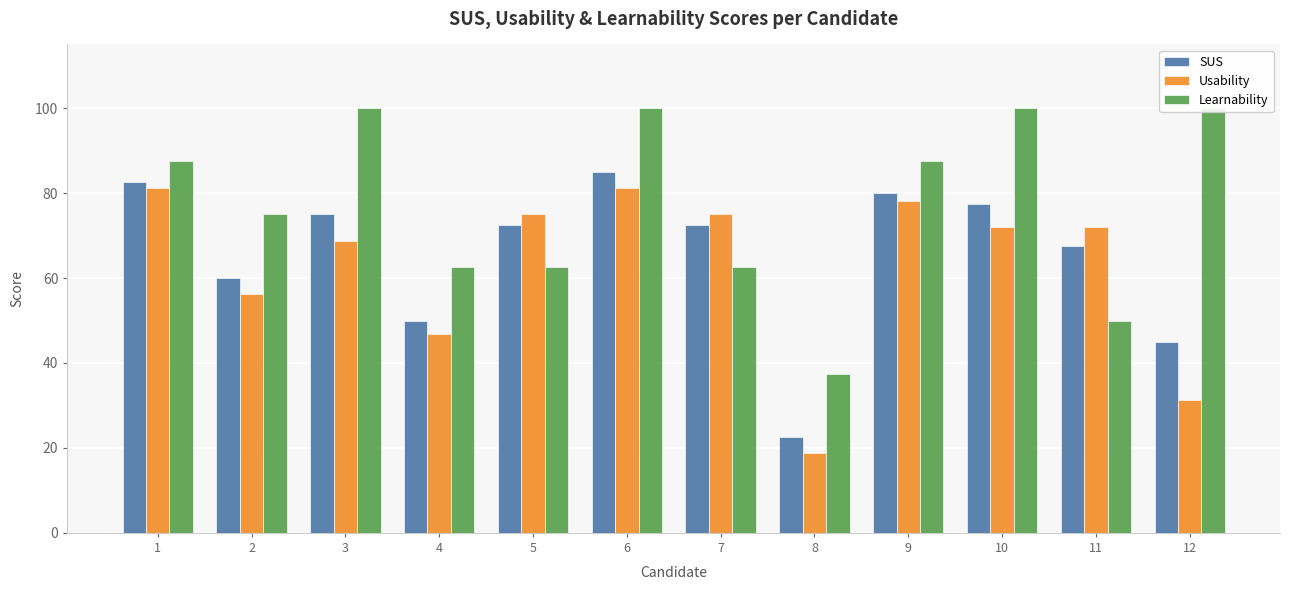

What is the difference between the highest and lowest values at 12?

68.7